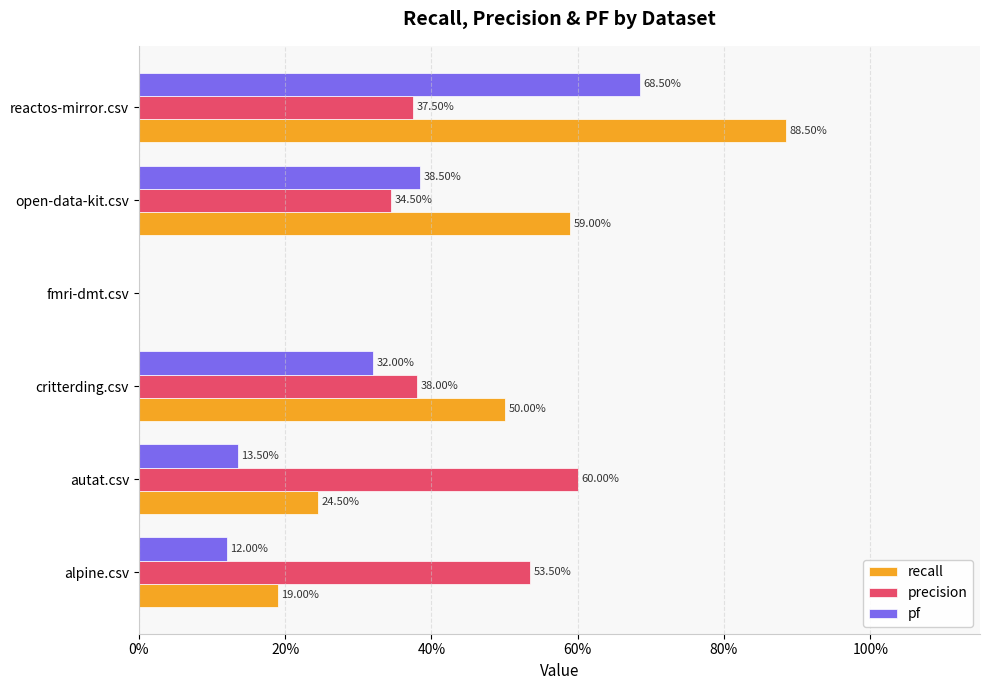

What are all the series names shown in the legend?

recall, precision, pf